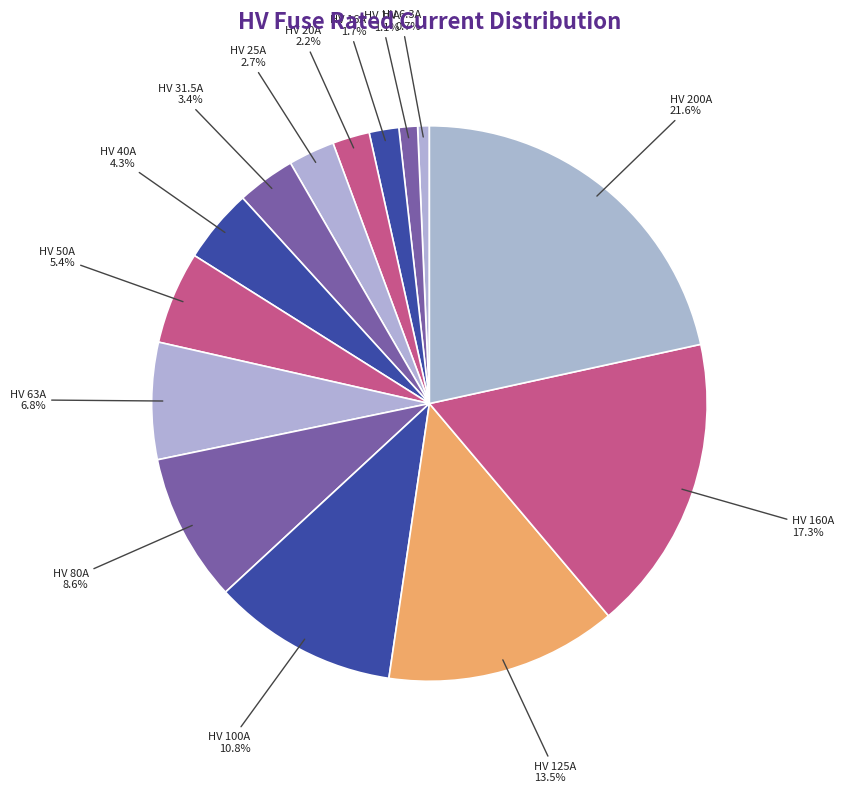

How many slices are in this pie chart?

14